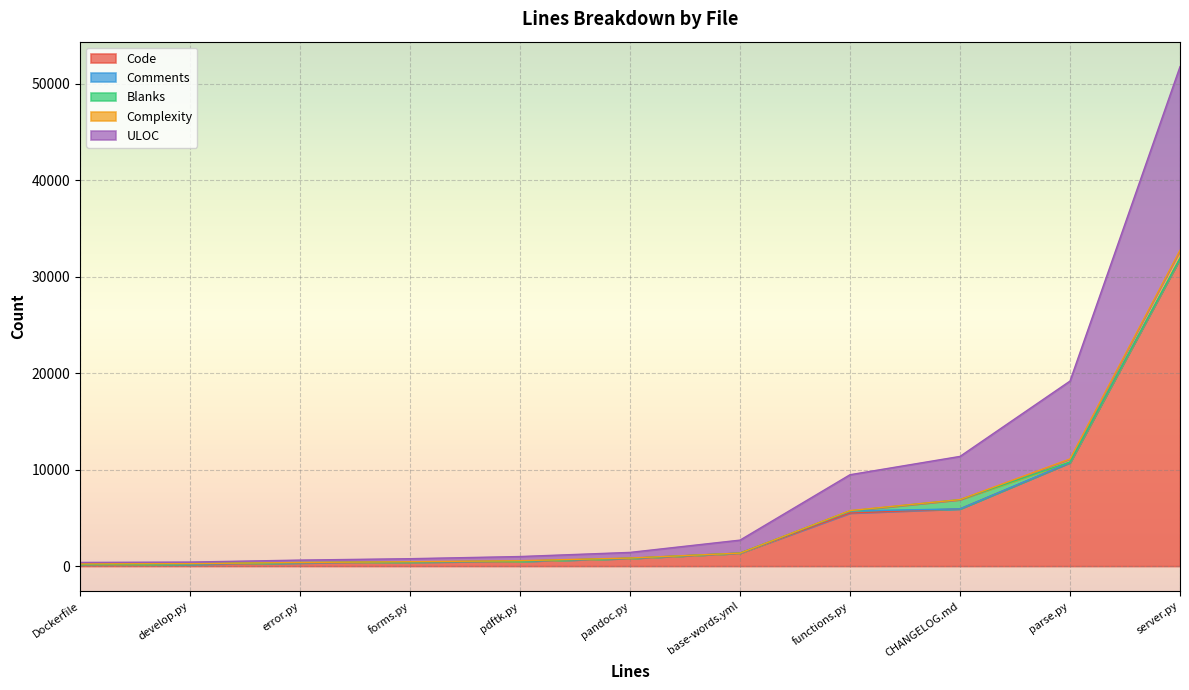

At which category is the sum across all series the highest?

server.py